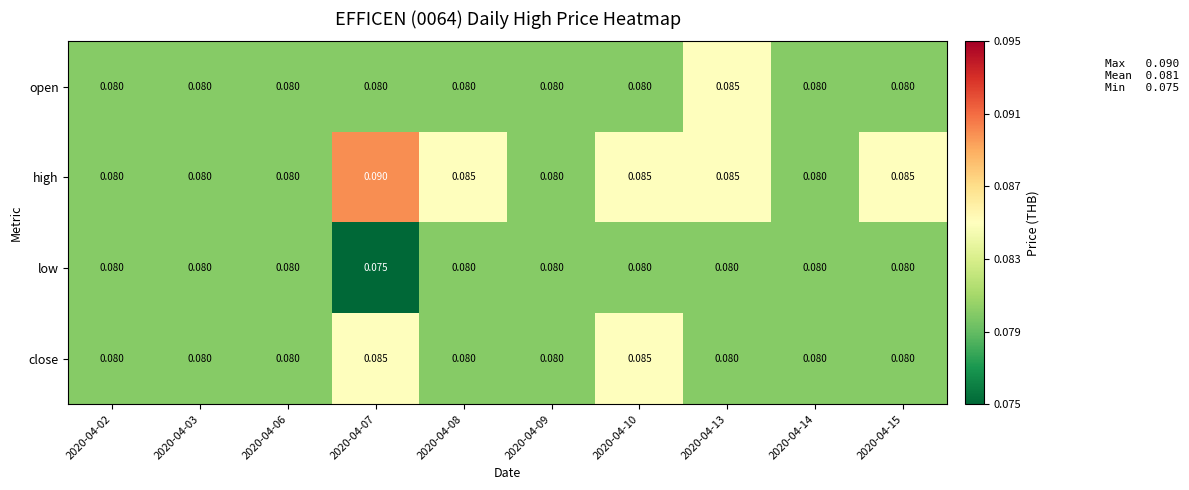

At how many categories does at least one series exceed 0?

10